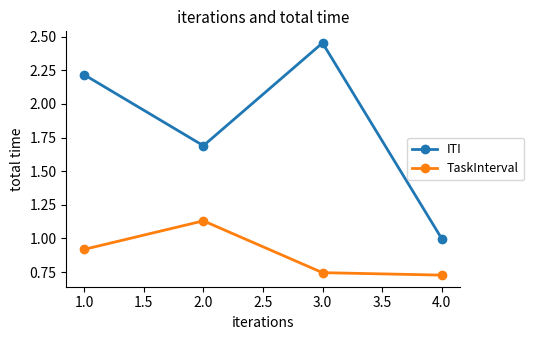

True or false: TaskInterval and ITI cross at least once.

False